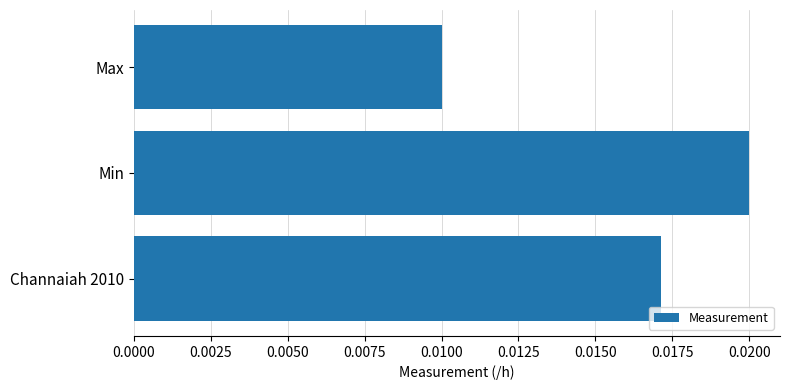

At which category does the chart reach its peak across all series?

Min